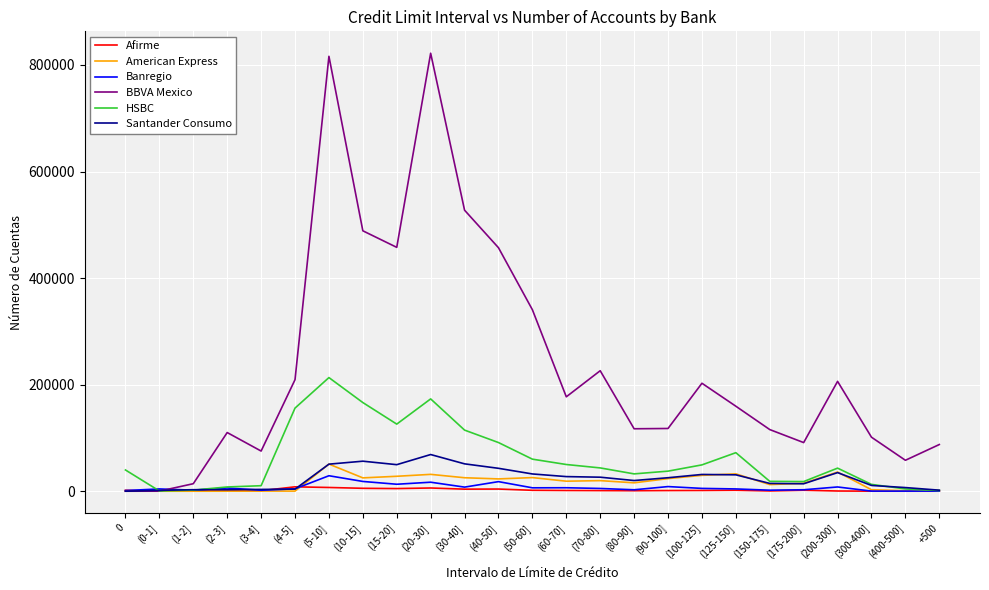

What are all the series names shown in the legend?

Afirme, American Express, Banregio, BBVA Mexico, HSBC, Santander Consumo